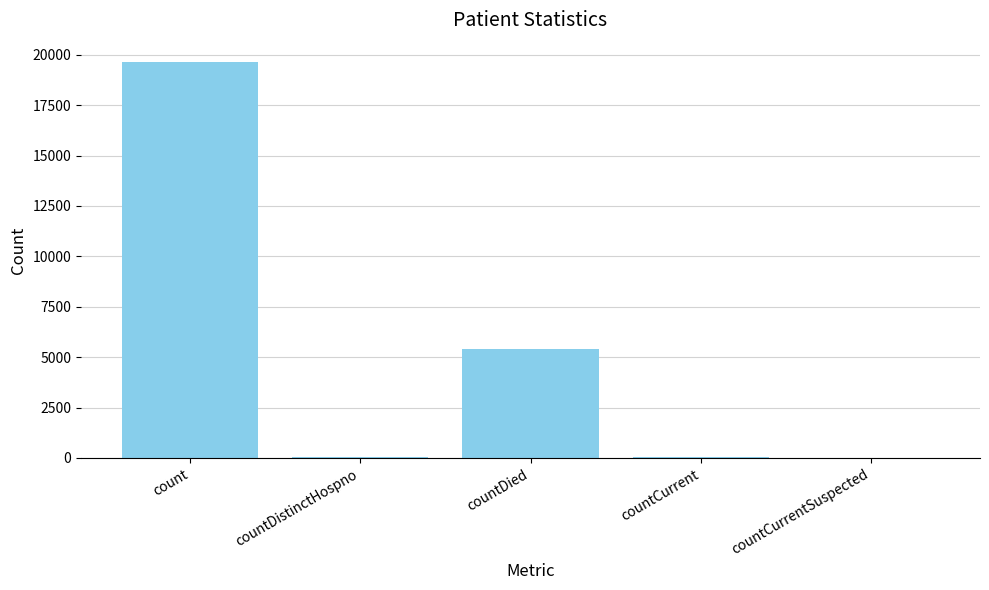

The value at countCurrentSuspected is 7611. True or false?

False